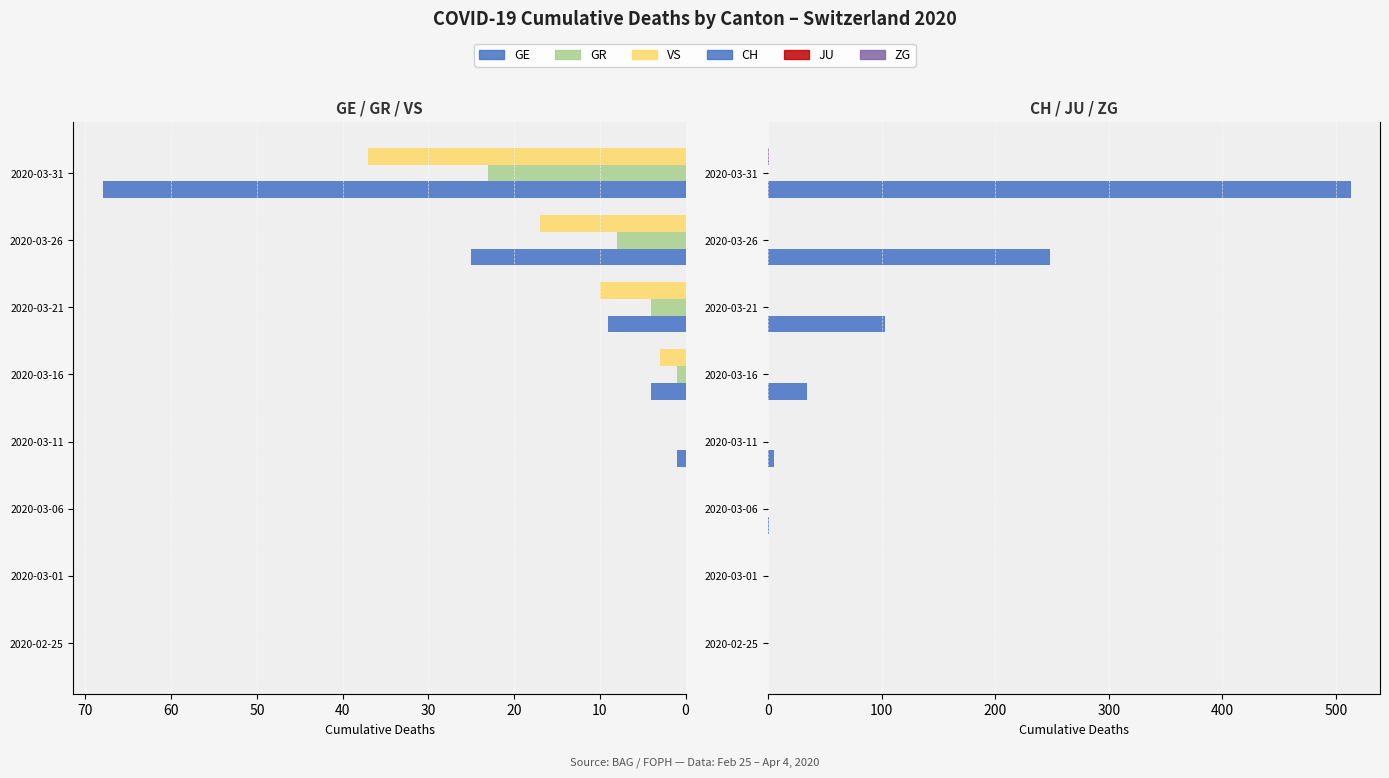

What is the difference between the GE values at 2020-03-16 and 2020-03-01?

4.0